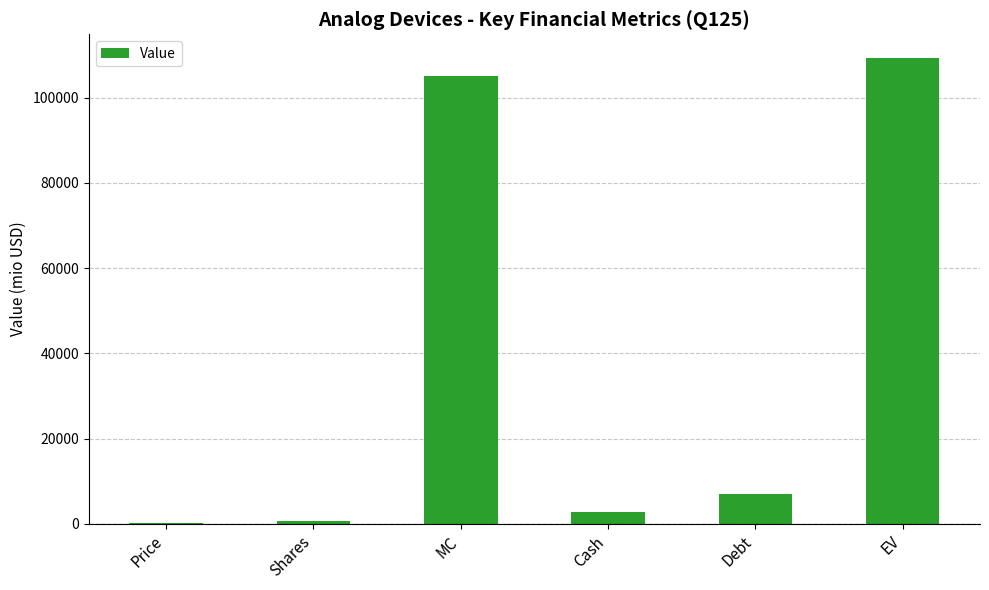

At which label is the value closest to 54780?

Debt